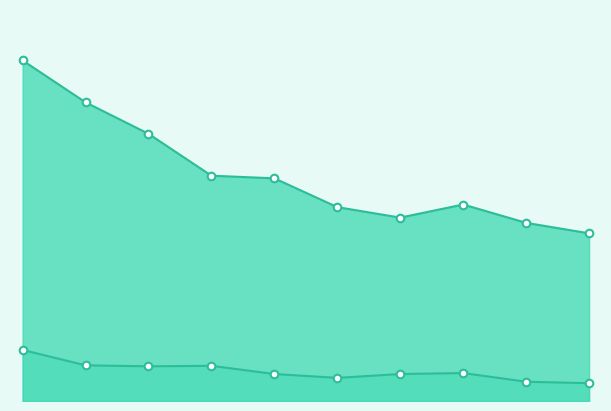

At how many categories does at least one series exceed 4527?

3